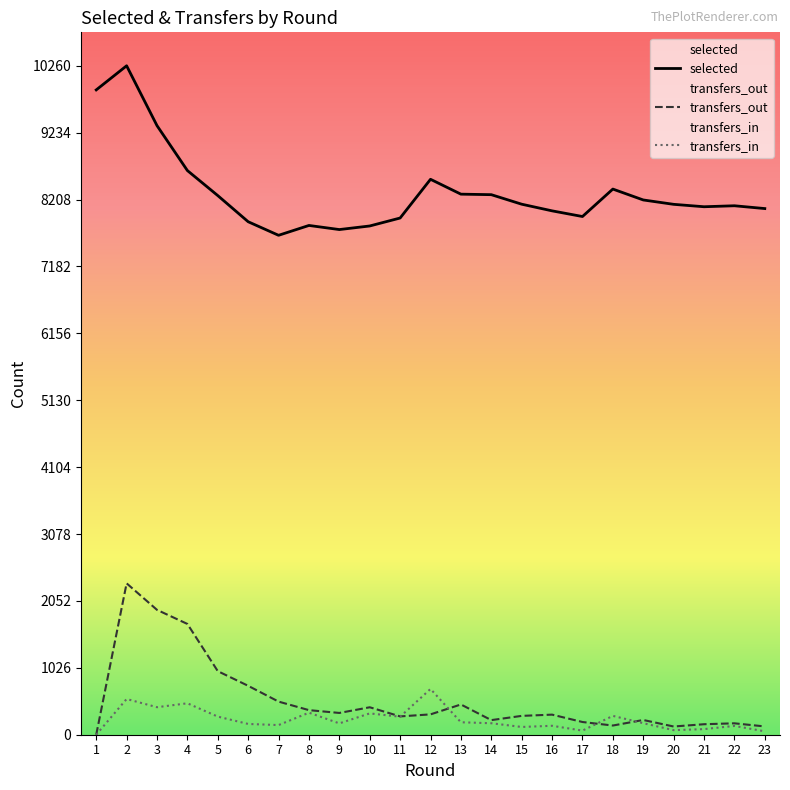

Which series changed the most between 7 and 11?

selected